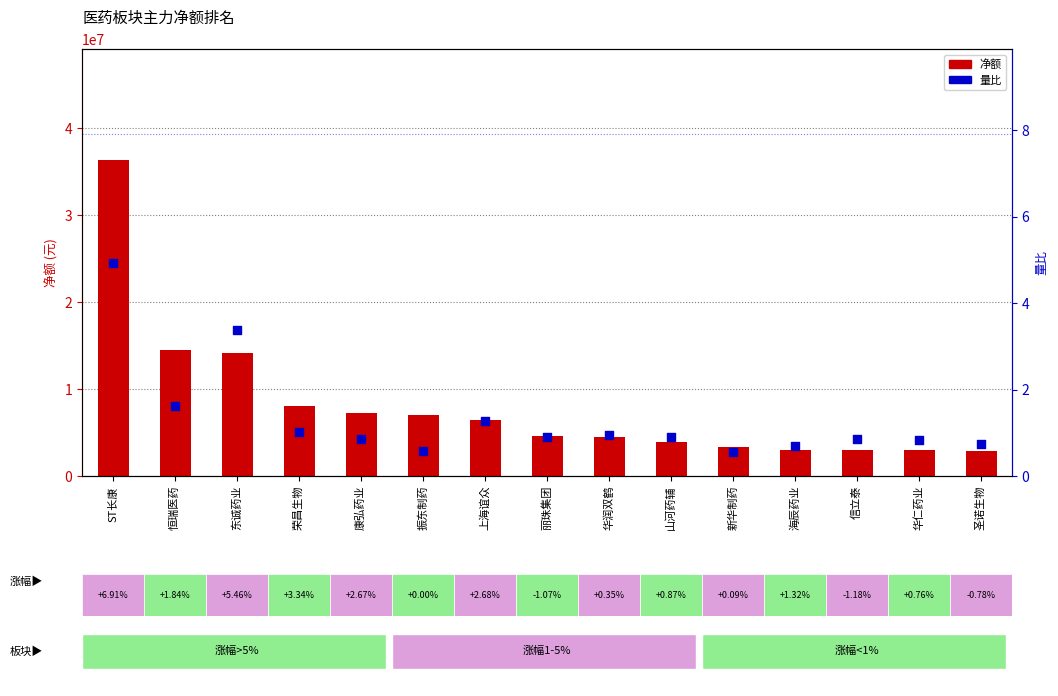

What is the total value across all series at ST长康?

36352148.9